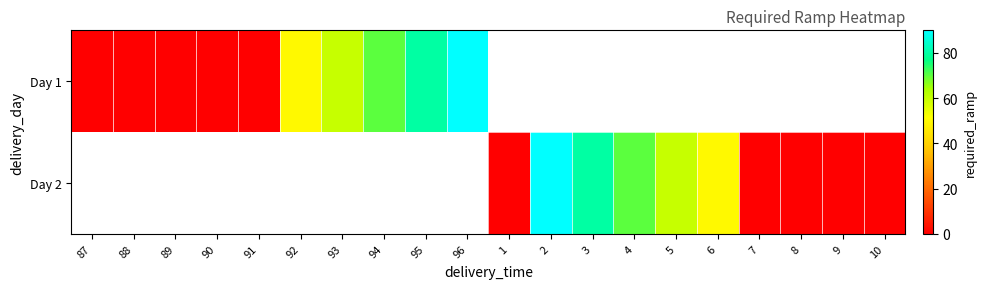

Where is Day 1 nearest to the value 45?

92